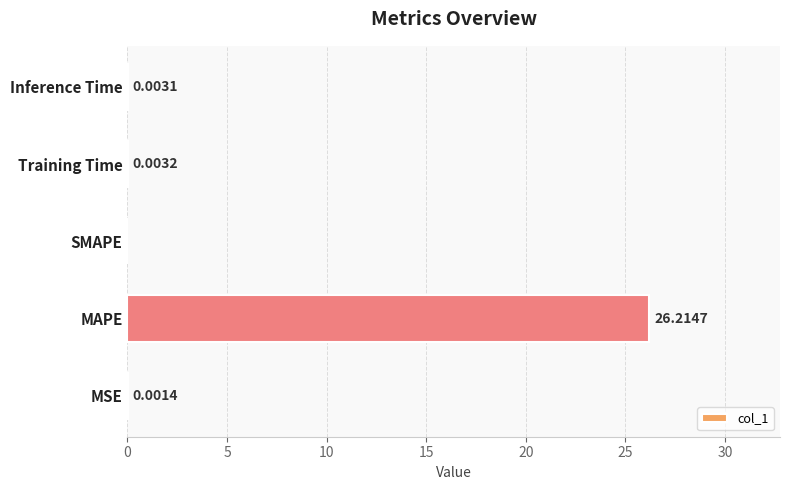

Which has a higher value, Inference Time or MAPE?

MAPE